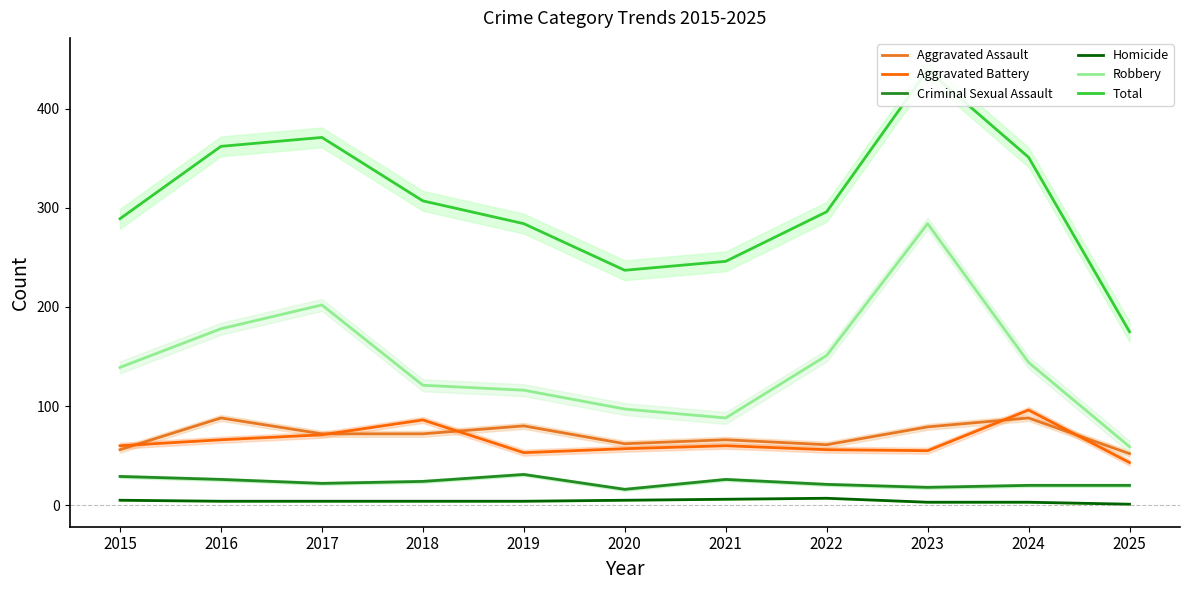

How many lines are shown in the chart?

6